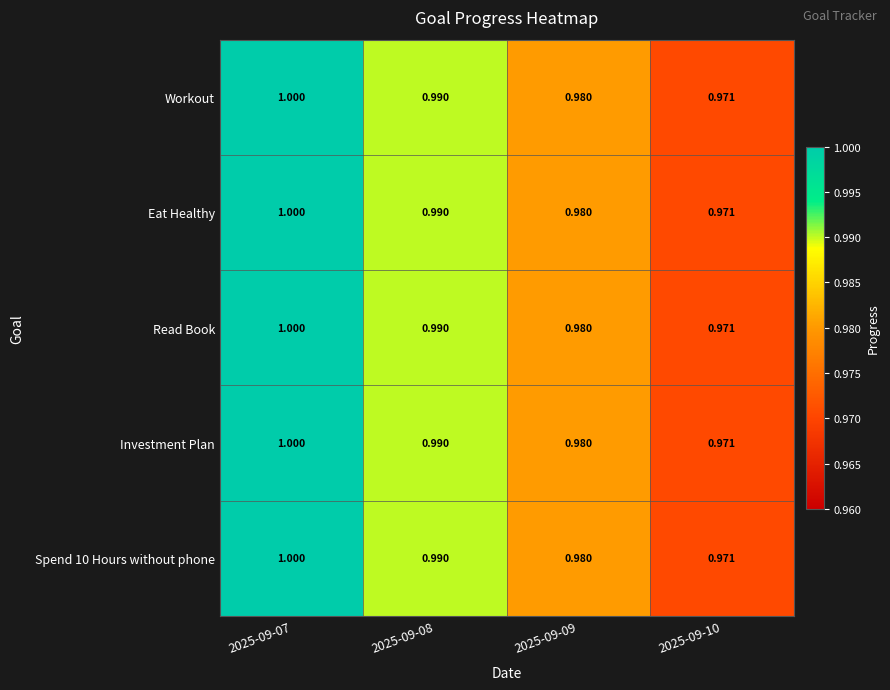

Is the value of Spend 10 Hours without phone at 2025-09-07 greater than the value of Investment Plan at 2025-09-10?

Yes